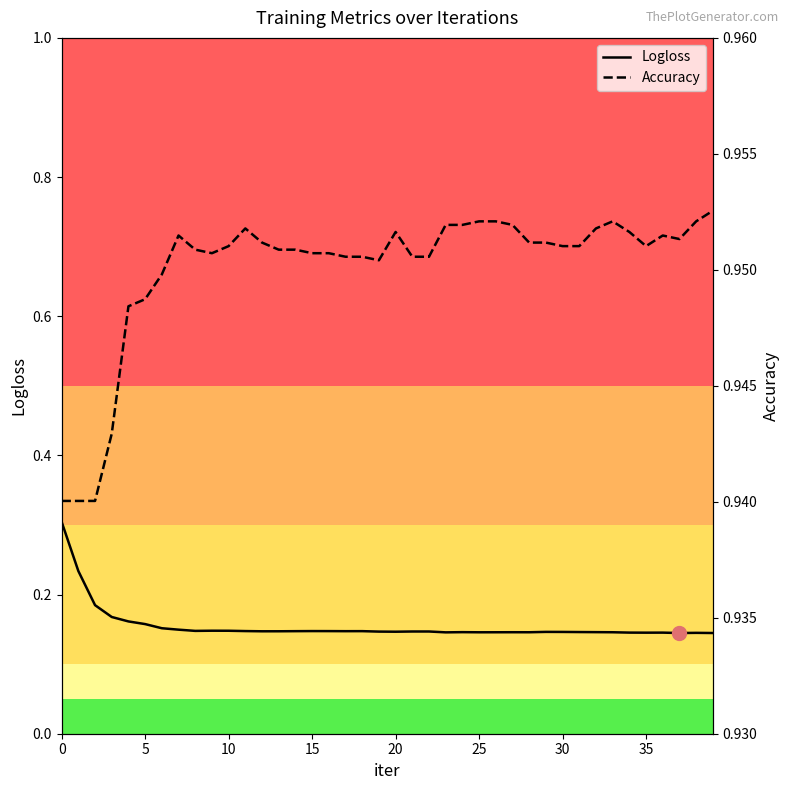

How many Accuracy values are between 0 and 1?

40